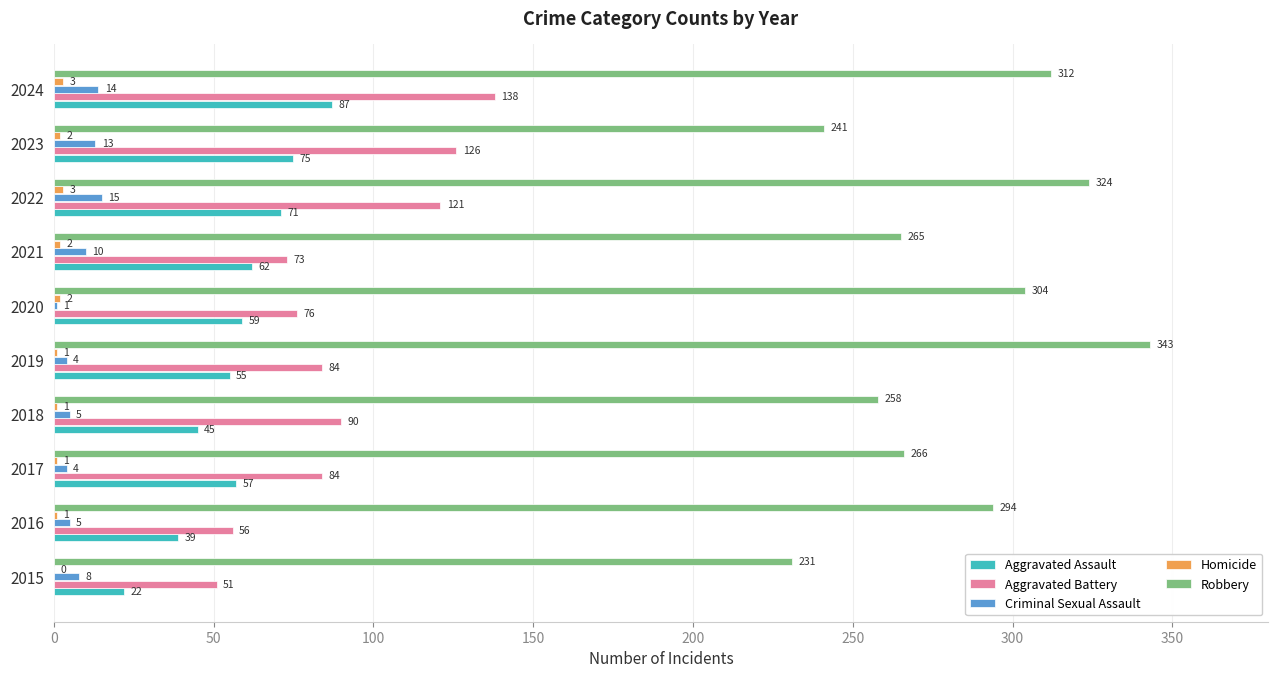

Is the value of Aggravated Battery at 2021 greater than the value of Criminal Sexual Assault at 2022?

Yes